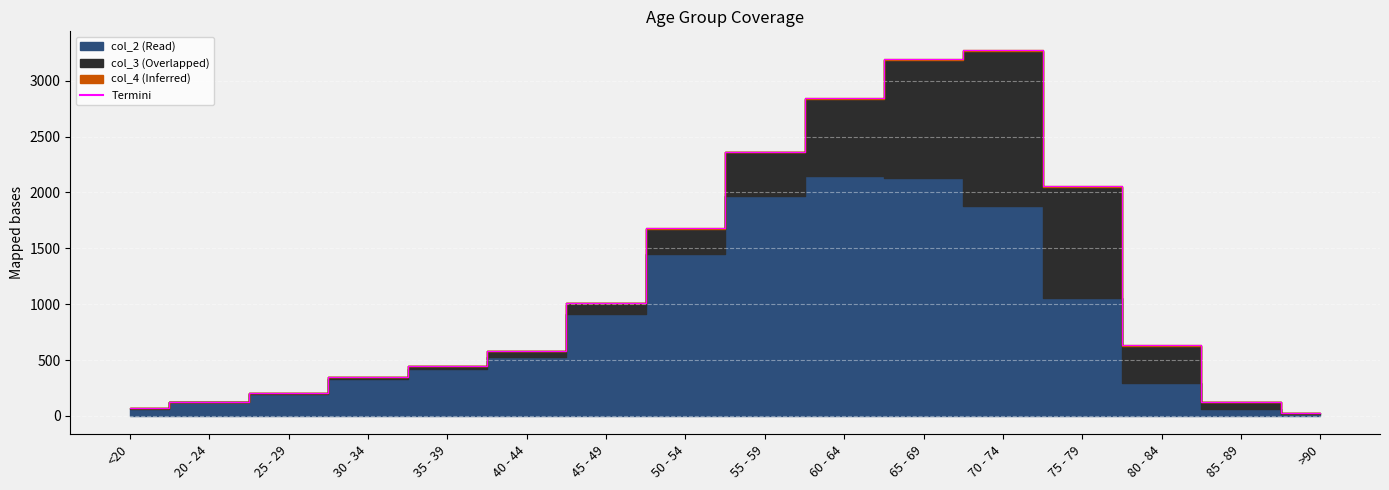

Which has a higher value, 60 - 64 or 55 - 59?

60 - 64